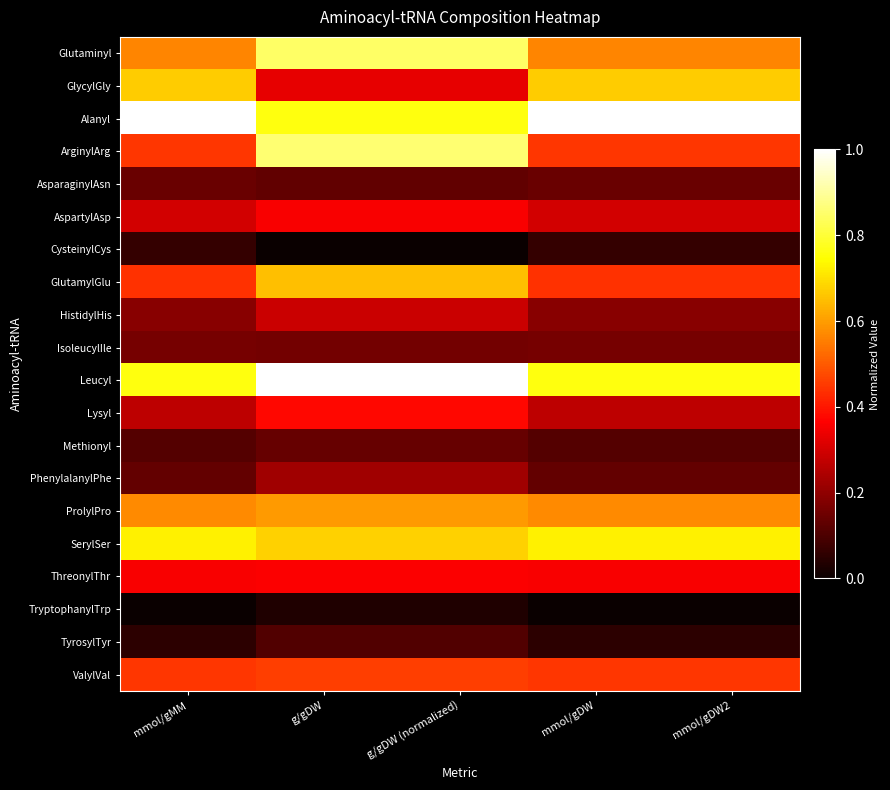

Which label corresponds to the largest value in the chart?

mmol/gMM